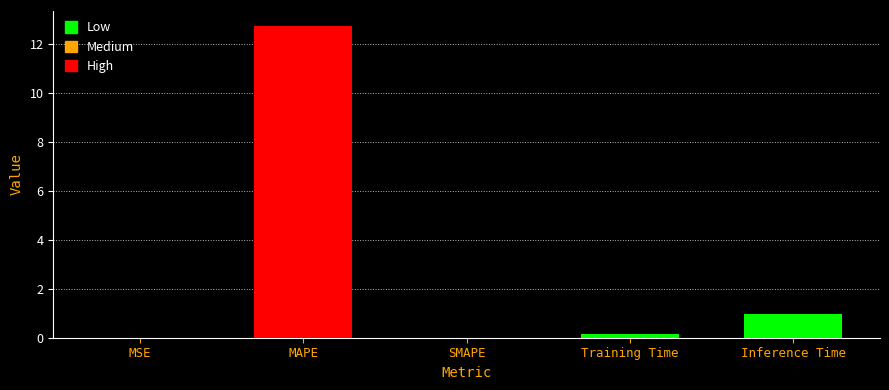

What is the sum of all values?

13.9